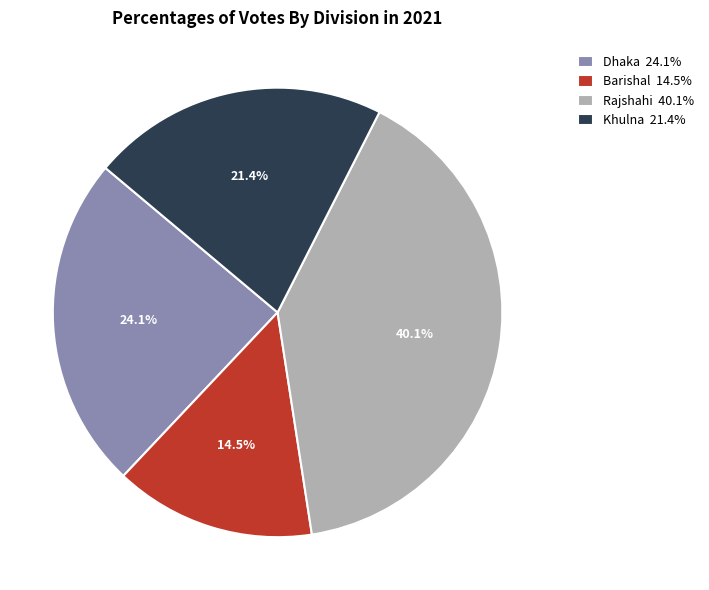

Which slice is the smallest?

Barishal